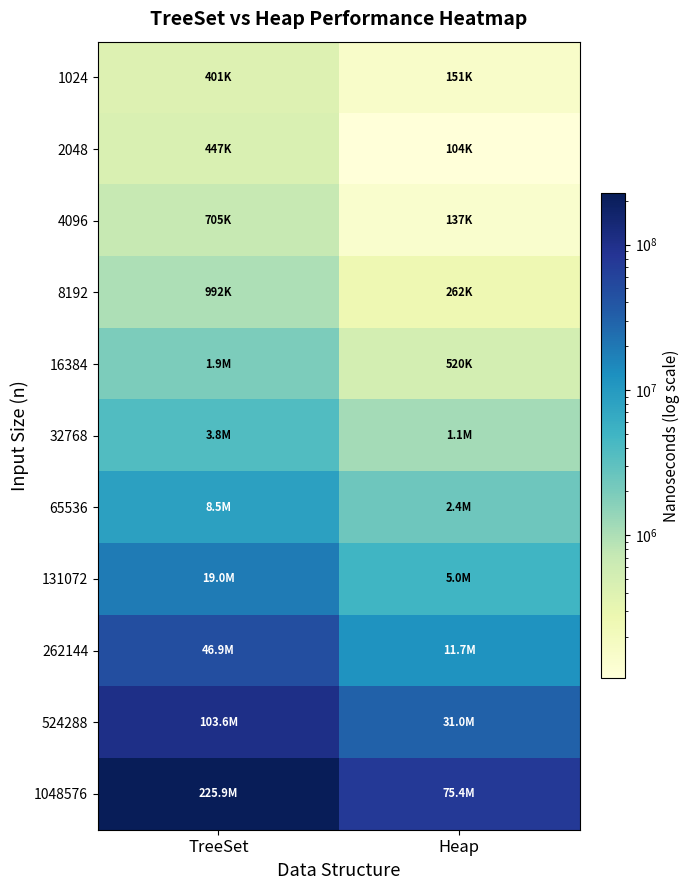

Reading right to left, extract all data points from this chart.

1024: Heap=150739	TreeSet=400596
2048: Heap=103687	TreeSet=446970
4096: Heap=136653	TreeSet=704696
8192: Heap=261616	TreeSet=992139
16384: Heap=520269	TreeSet=1910572
32768: Heap=1131188	TreeSet=3791175
65536: Heap=2391702	TreeSet=8492385
131072: Heap=4973718	TreeSet=18980037
262144: Heap=11683580	TreeSet=46856519
524288: Heap=30987106	TreeSet=103595496
1048576: Heap=75389603	TreeSet=225933074